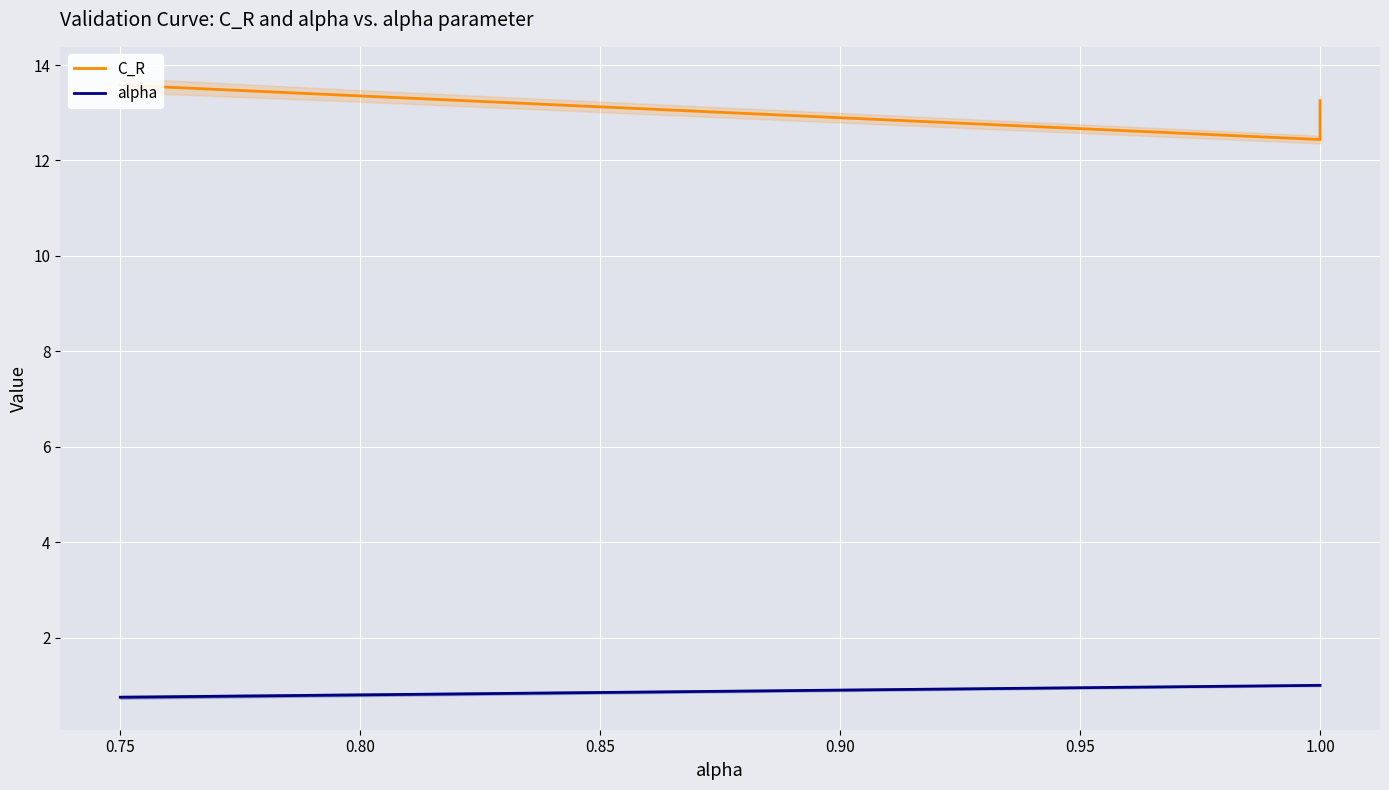

At how many categories does at least one series exceed 1?

5